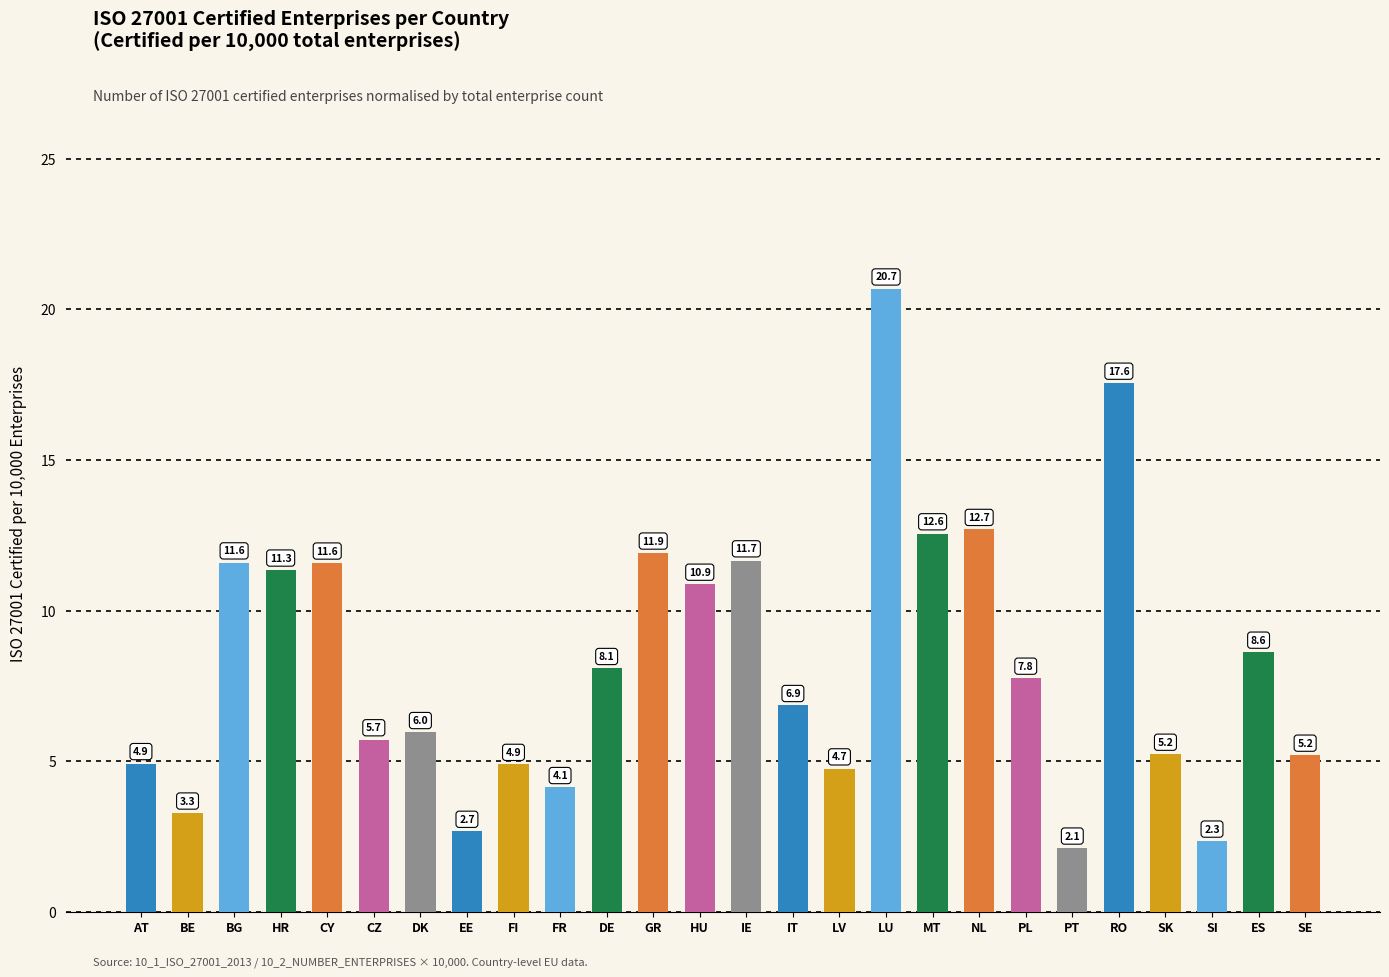

What is the minimum value shown in the chart?

2.1